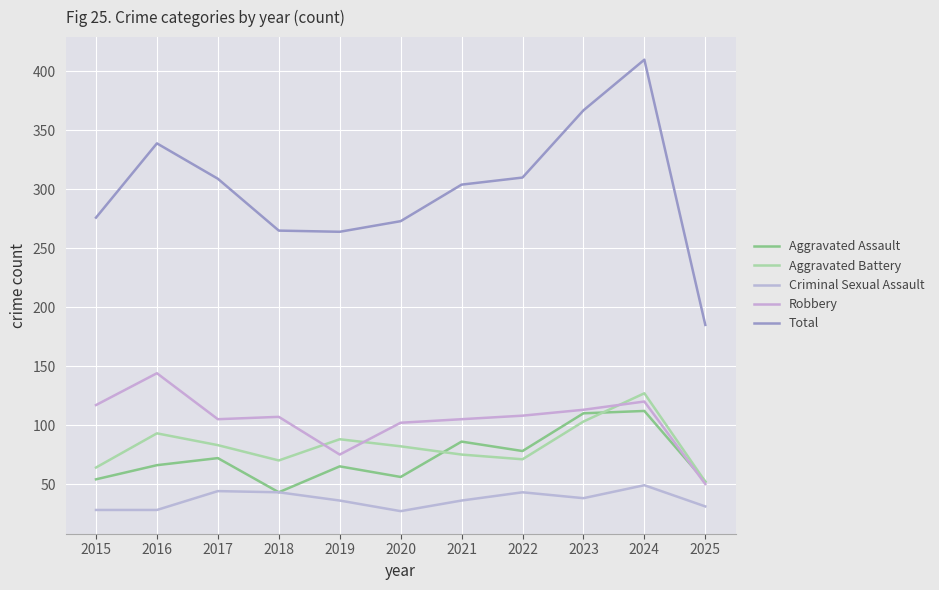

List the series in order of their peak value, lowest first.

Criminal Sexual Assault, Aggravated Assault, Aggravated Battery, Robbery, Total